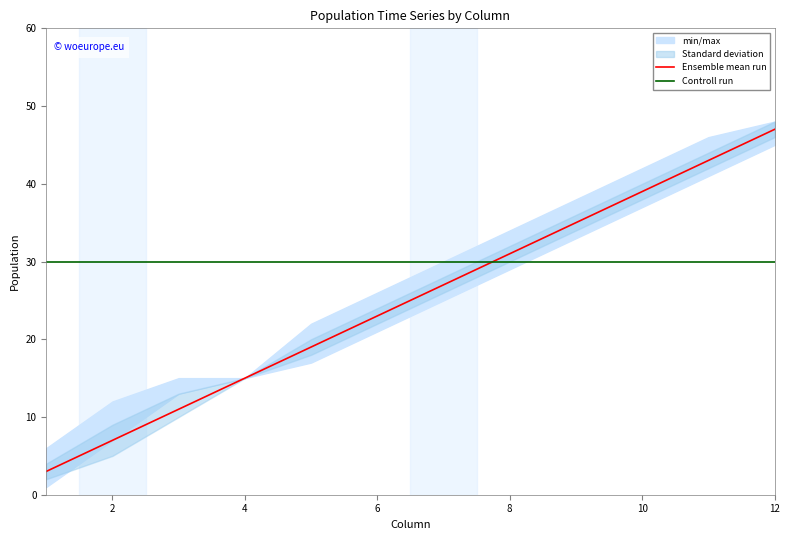

What is the smallest value displayed?

3